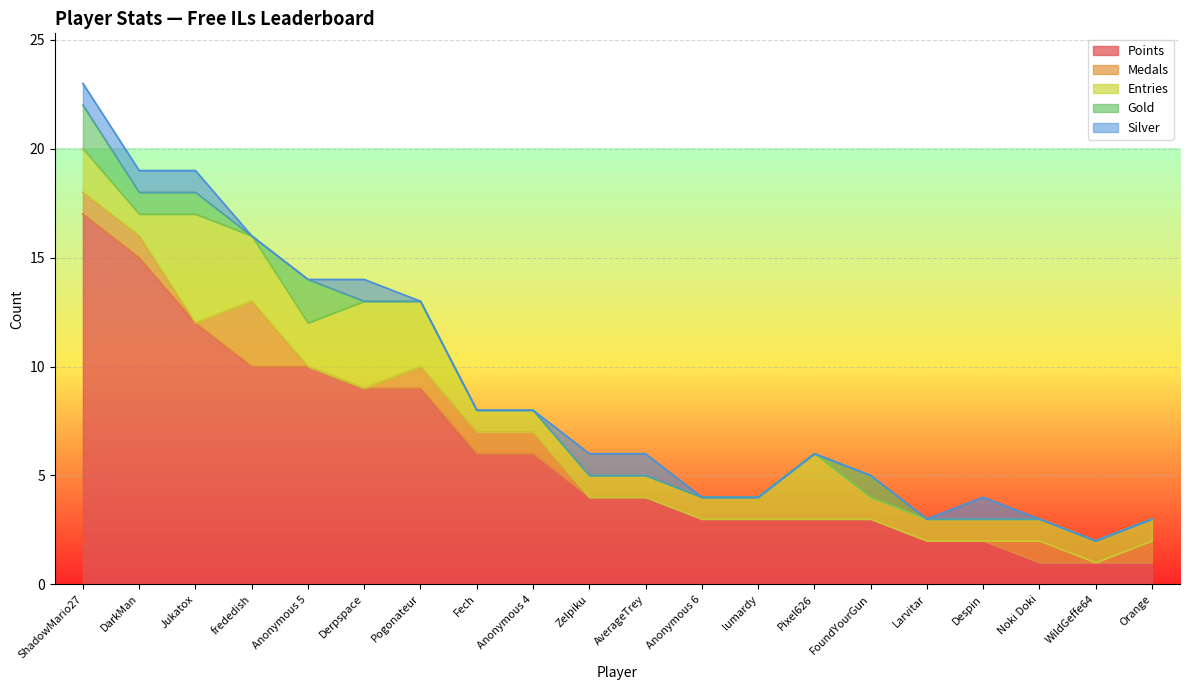

What is the highest value of the Points series?

17